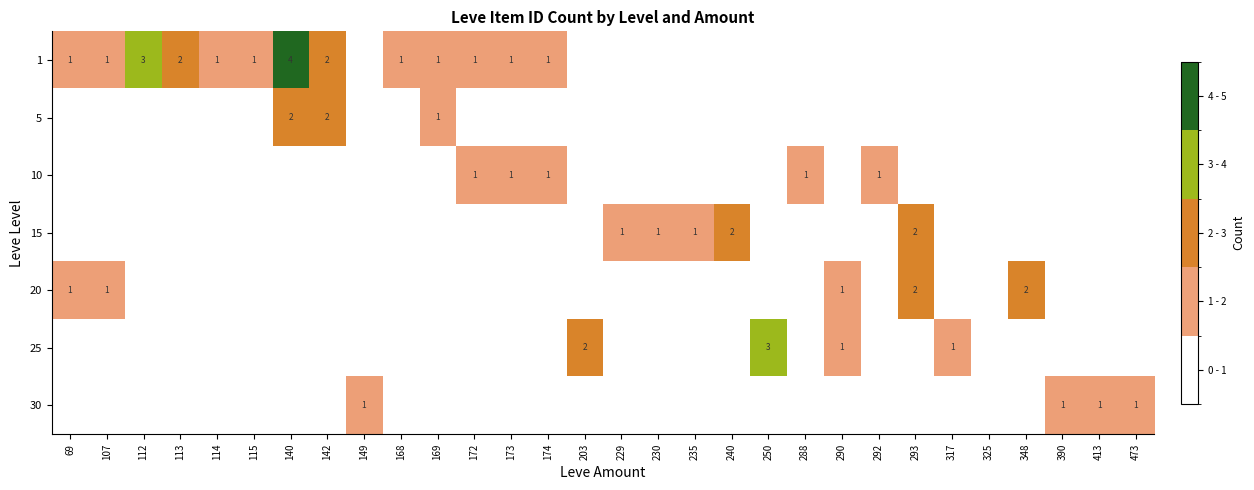

True or false: 1 has a value of 3 at 112.

True